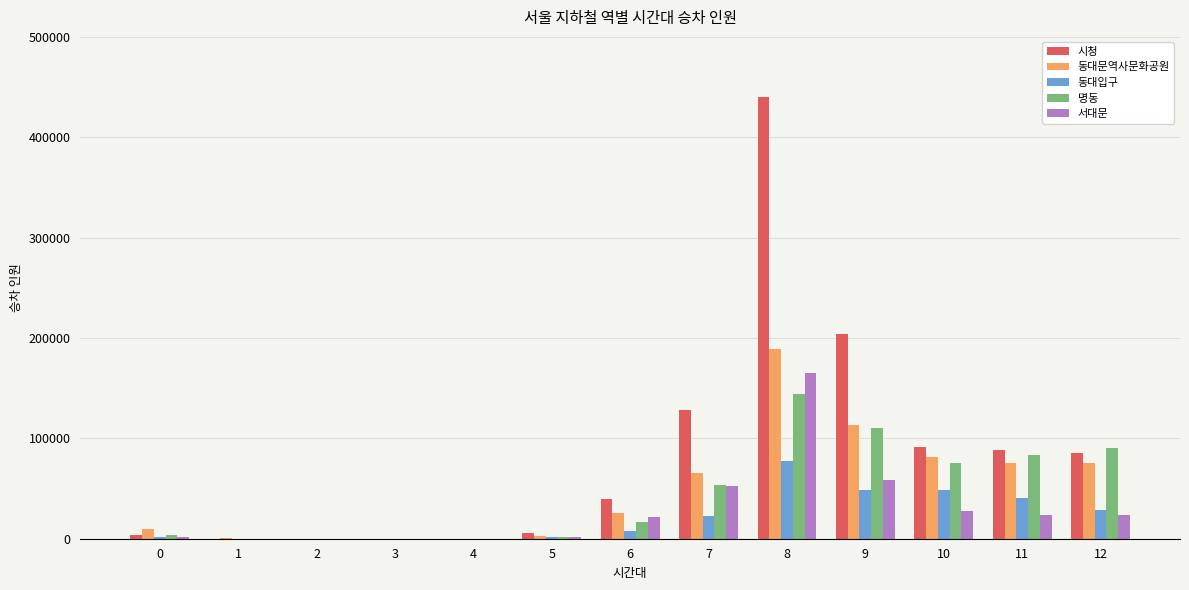

Which series has the largest total across all categories?

시청